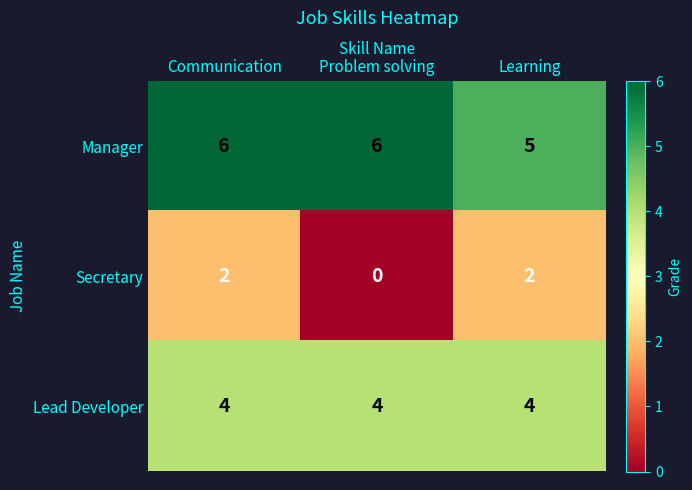

Which series has the largest total across all categories?

Manager